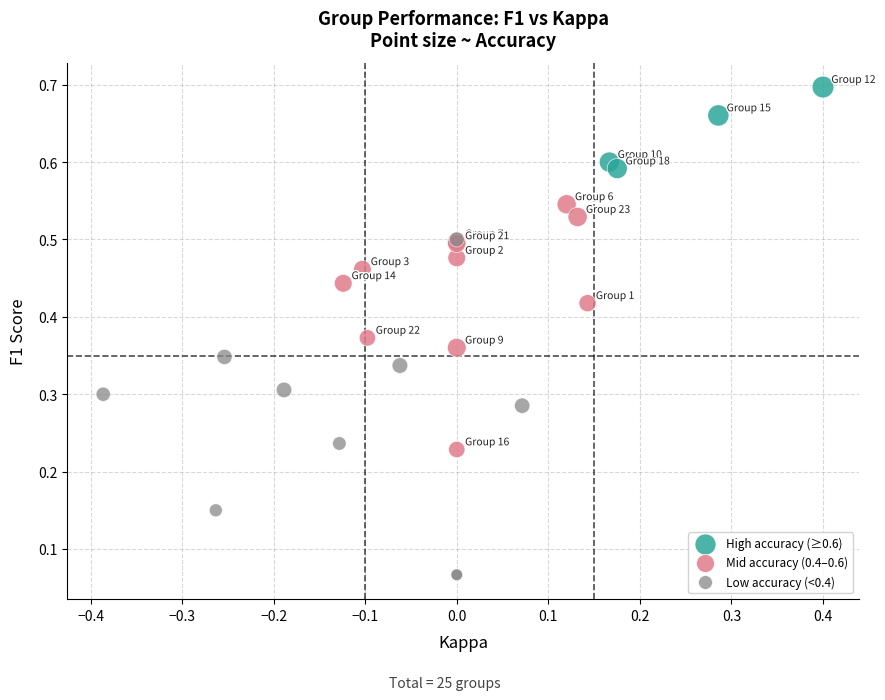

Which series contains the lowest Y value?

Low accuracy (<0.4)